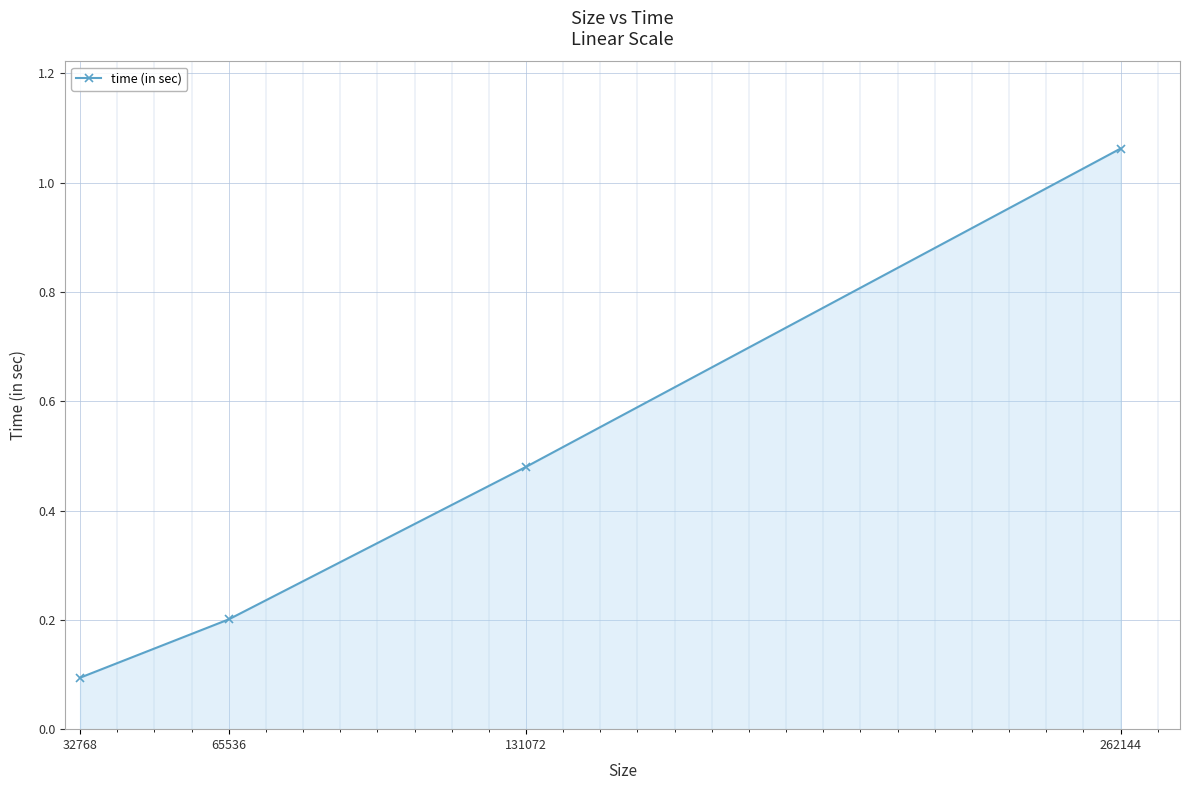

Rank the categories by value from lowest to highest.

32768, 65536, 131072, 262144